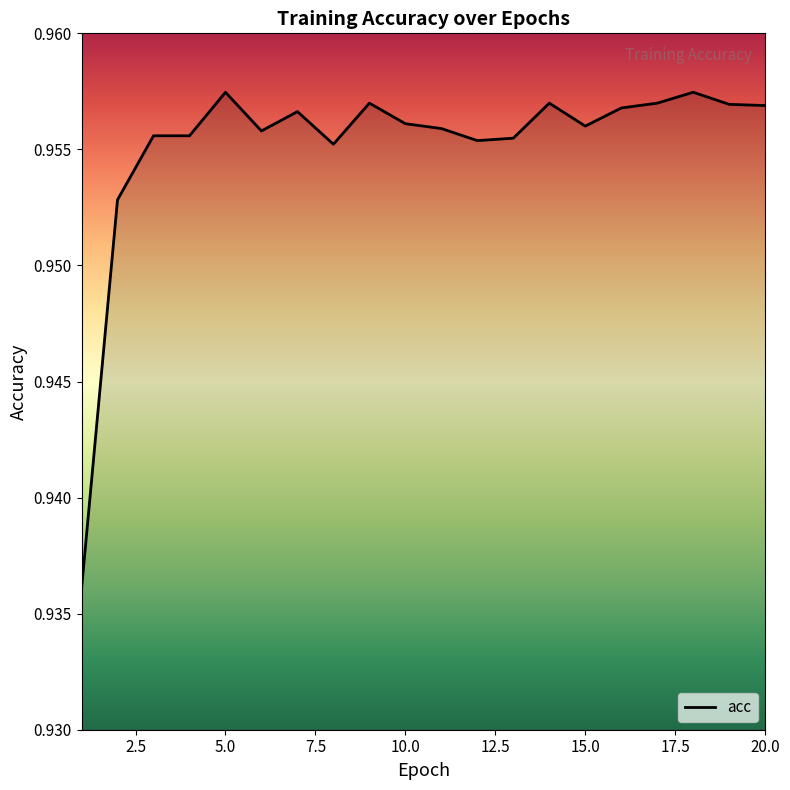

Which category has the lowest value across all series?

1